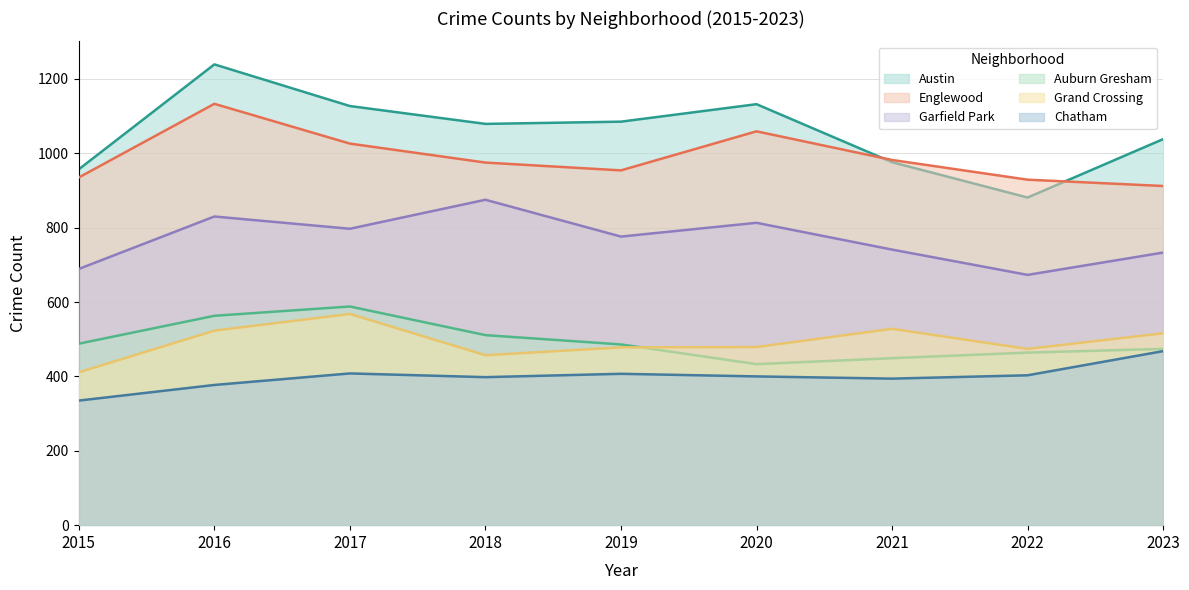

True or false: Austin and Auburn Gresham intersect in this chart.

False